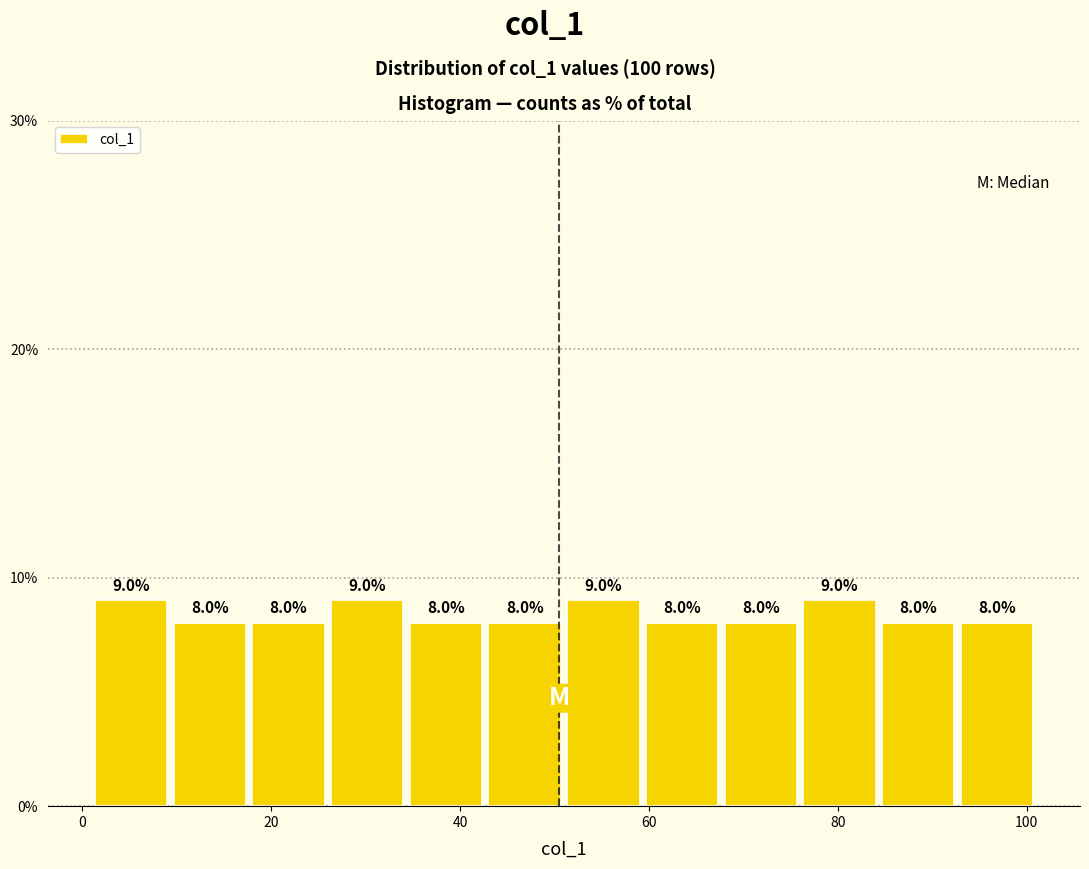

What is the height of the bar covering 52 to 60 on the x-axis? The bar edges are not printed on the chart, so give them approximately, as read against the axis.

9.0